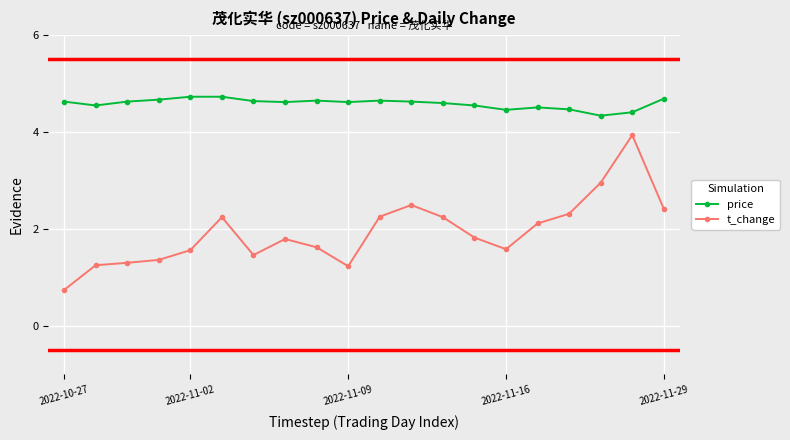

True or false: price and t_change intersect in this chart.

False